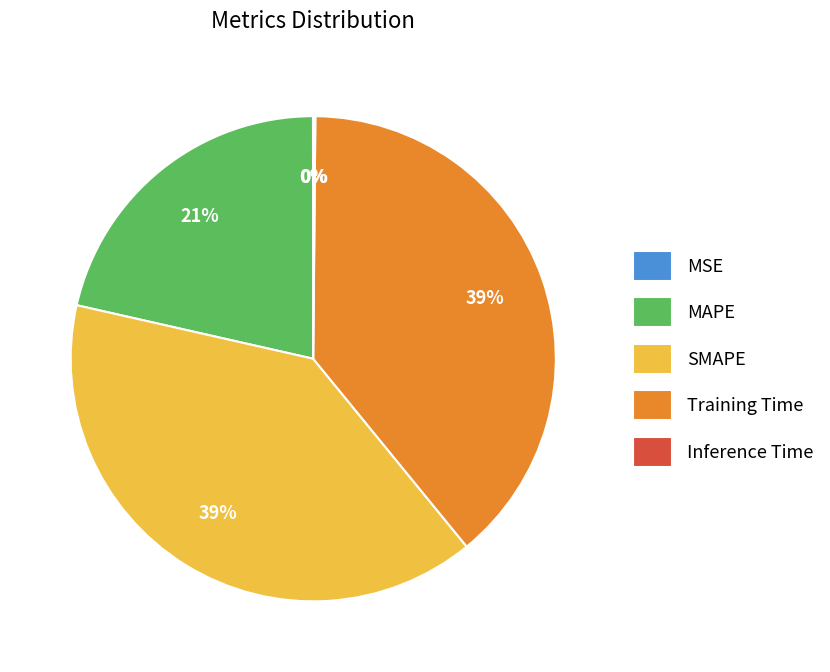

To the nearest percent, what is the difference between the largest and smallest slice percentages?

39%